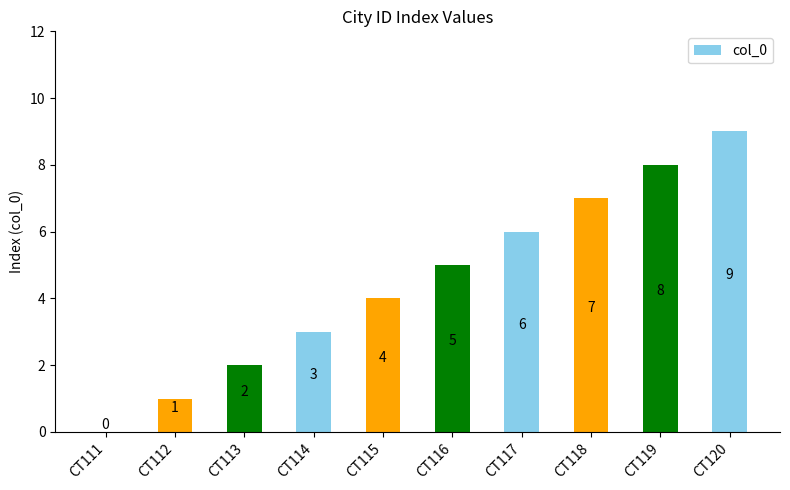

Reading right to left, list all the values displayed in this chart.

CT120=9	CT119=8	CT118=7	CT117=6	CT116=5	CT115=4	CT114=3	CT113=2	CT112=1	CT111=0